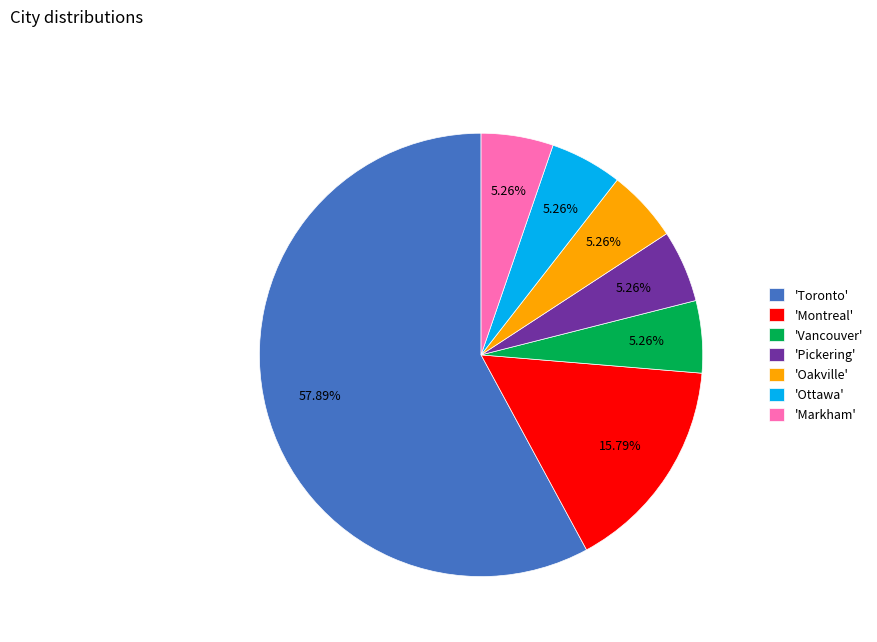

Does 'Pickering' represent more than half of the total?

No